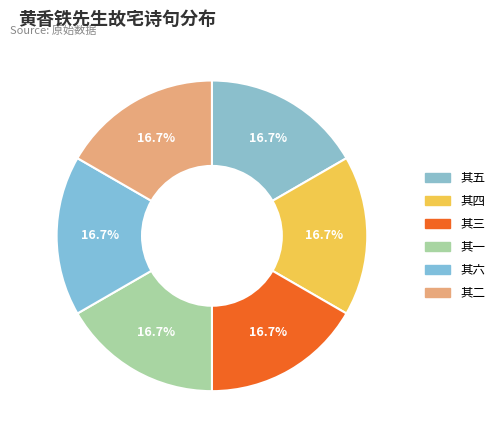

Count the number of slices in the pie.

6